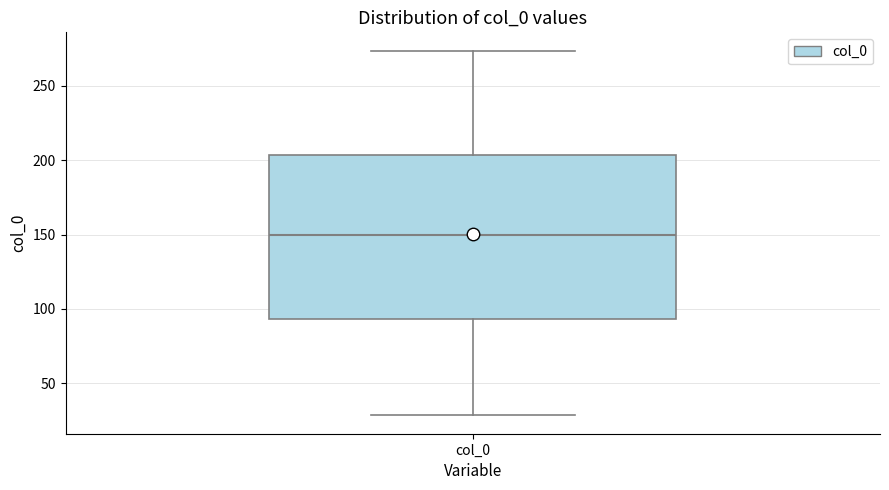

Where does the median line of the box for col_0 sit on the y-axis? The values are not printed on the chart, so give them approximately, as read against the axis.

150